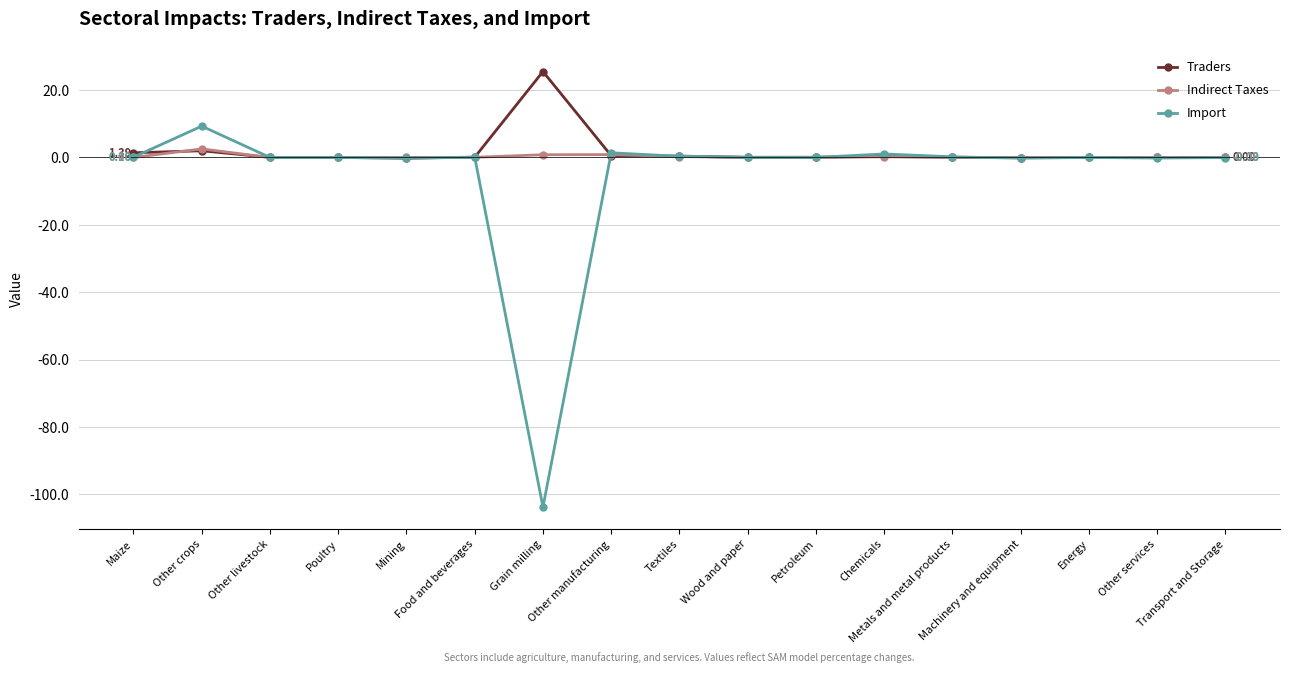

Which series has the widest spread of values?

Import